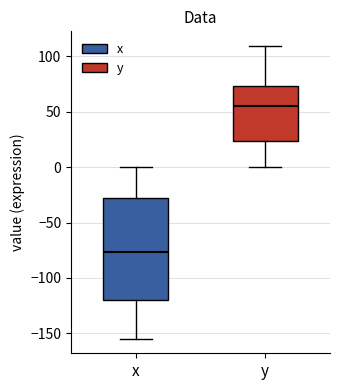

Comparing the boxes themselves (not the whiskers), which one is the tallest?

x